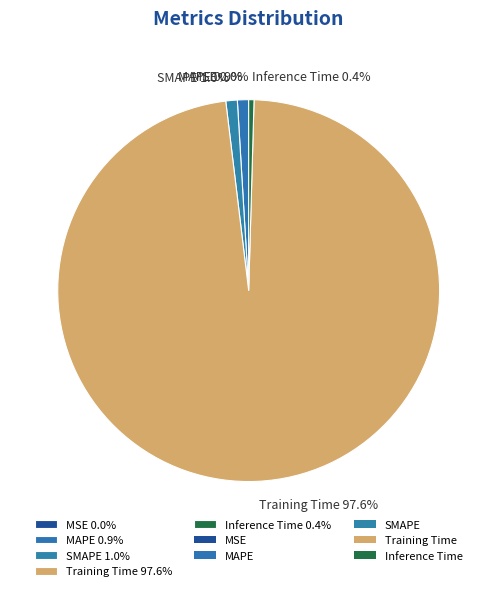

Does Inference Time 0.4% account for over 50% of the chart?

No